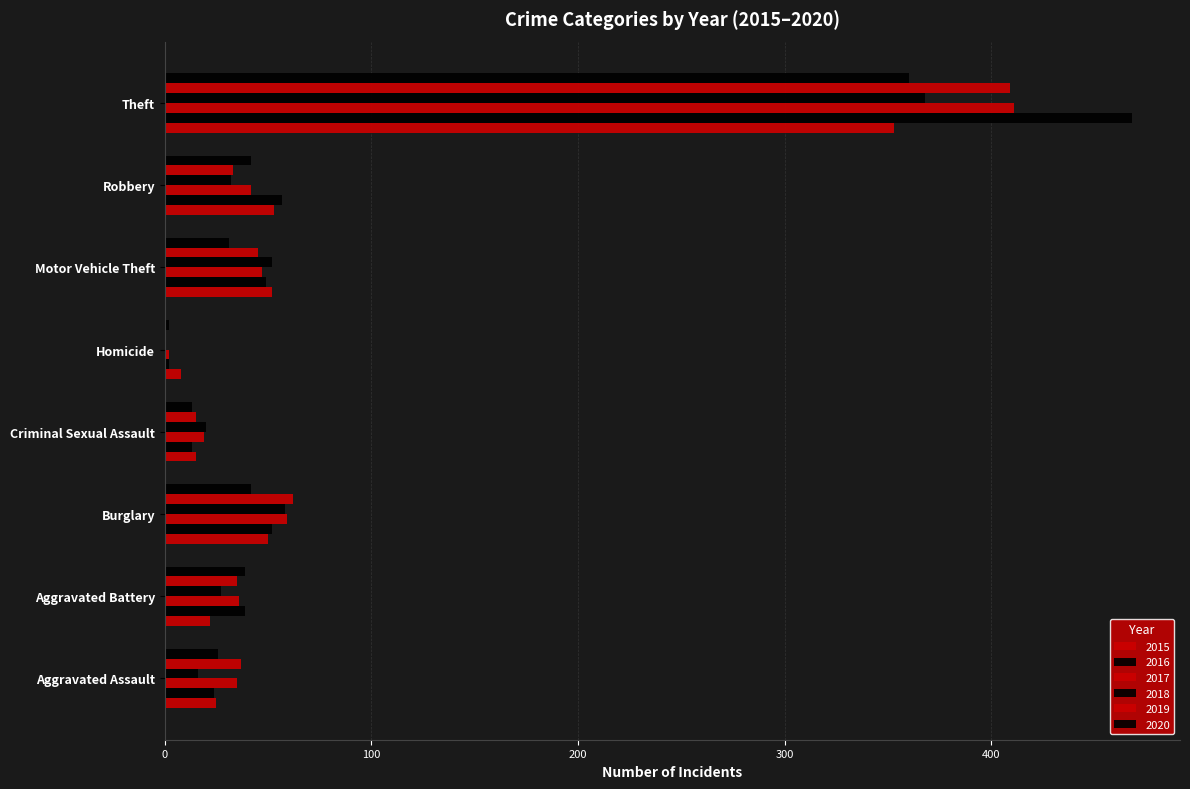

Count the number of data series in this chart.

6